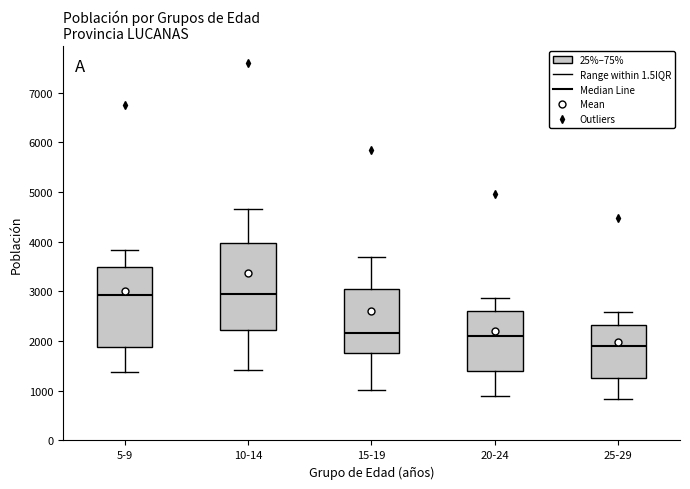

Where does the upper whisker of the box for 5-9 end on the y-axis? The values are not printed on the chart, so give them approximately, as read against the axis.

3800